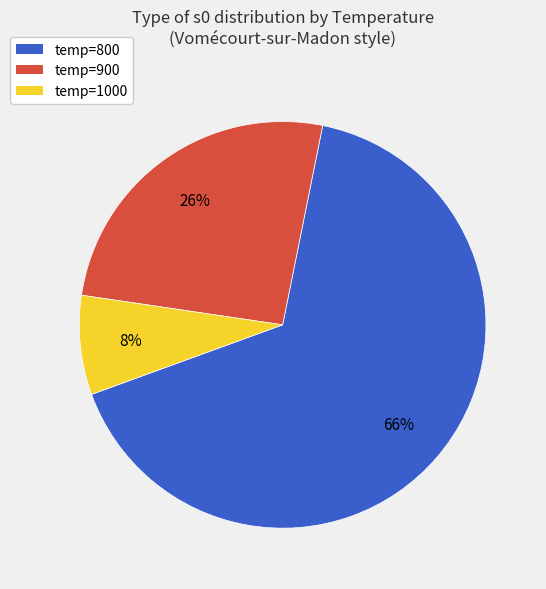

Combined, do temp=800 and temp=900 account for over 50%?

Yes